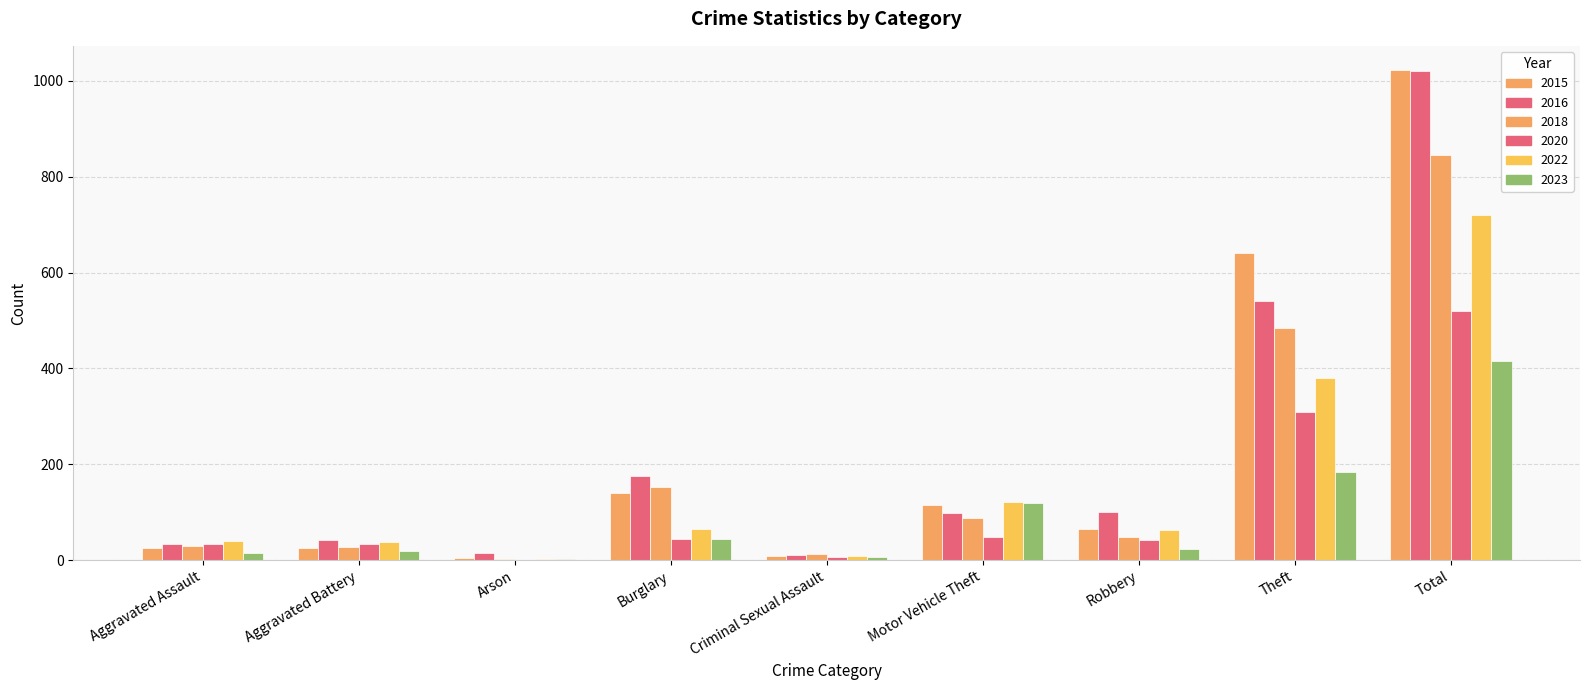

How many groups of bars are there?

9